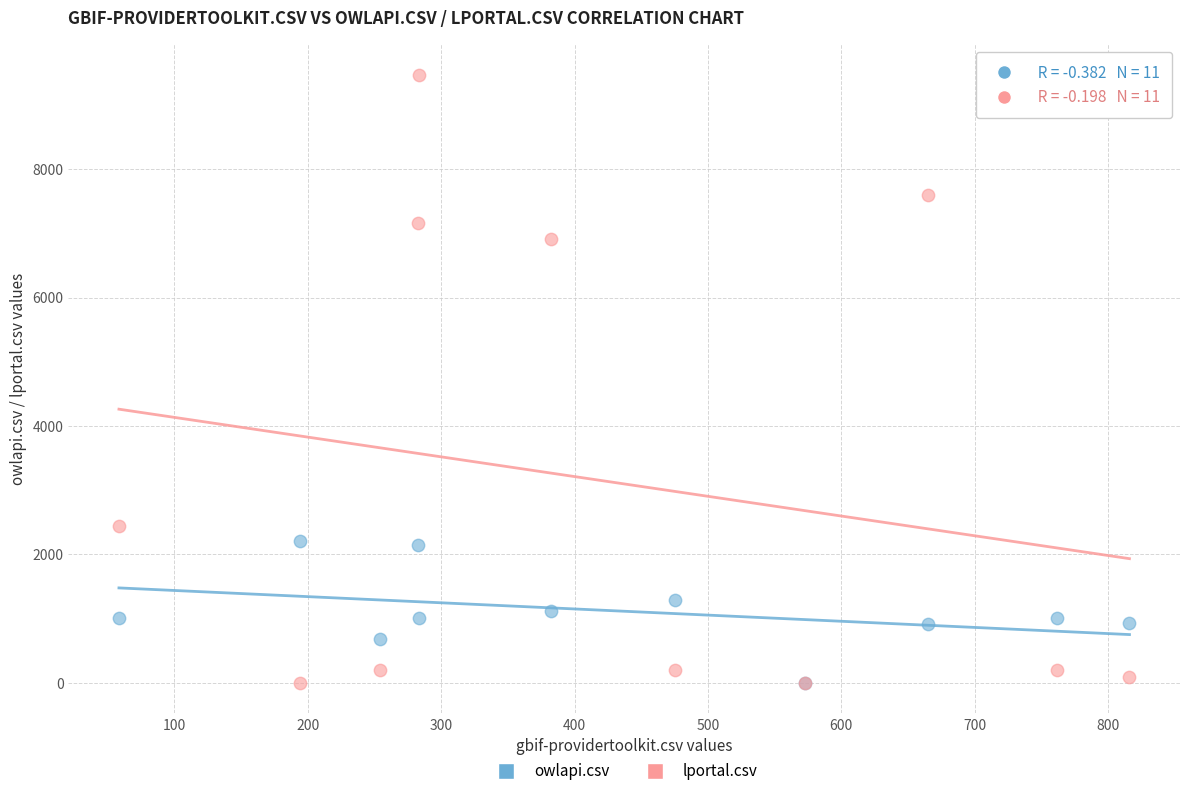

Which series reaches the maximum Y coordinate?

lportal.csv